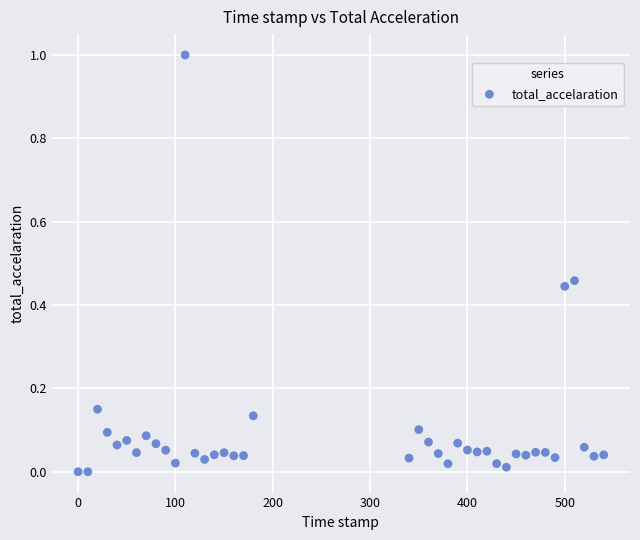

What is the range of Y values (max minus min)?

1.0